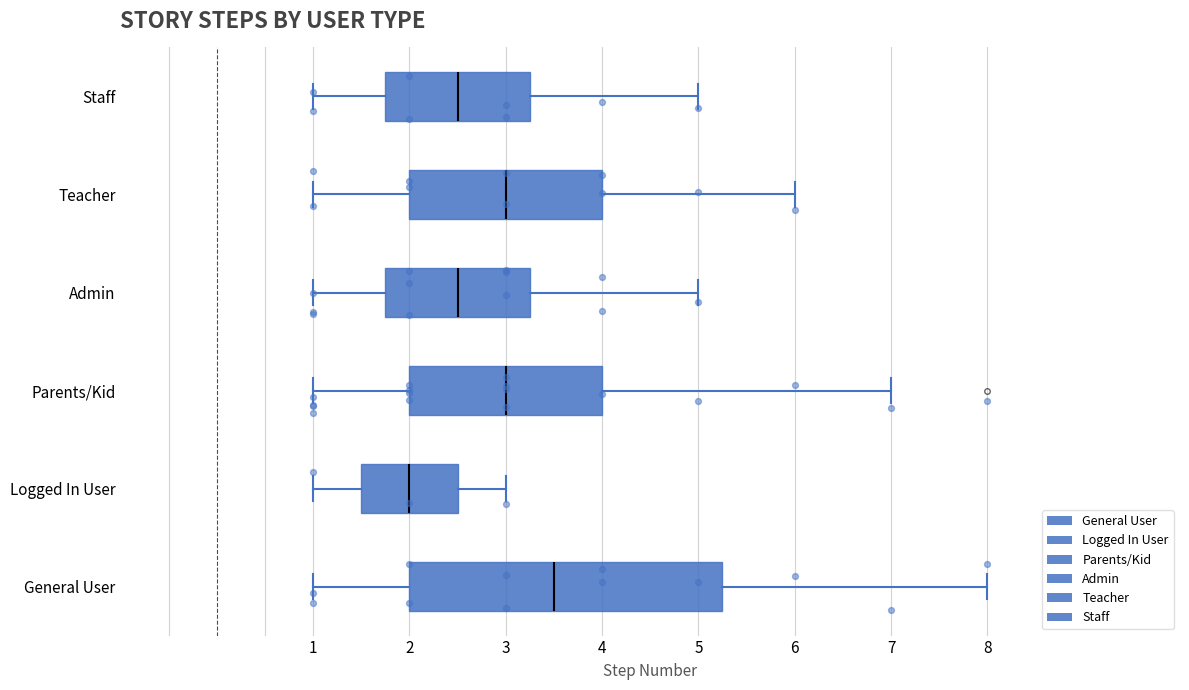

Reading bottom to top, transcribe this box plot: for each box, give where its median line is, the range the box spans, and where its two whiskers end, as read against the x-axis. The values are not printed on the chart, so give them approximately, as read against the axis.

General User: median 3.5, box 2.0 to 5.3, whiskers 1.0 to 8.0
Logged In User: median 2.0, box 1.5 to 2.5, whiskers 1.0 to 3.0
Parents/Kid: median 3.0, box 2.0 to 4.0, whiskers 1.0 to 7.0
Admin: median 2.5, box 1.8 to 3.3, whiskers 1.0 to 5.0
Teacher: median 3.0, box 2.0 to 4.0, whiskers 1.0 to 6.0
Staff: median 2.5, box 1.8 to 3.3, whiskers 1.0 to 5.0